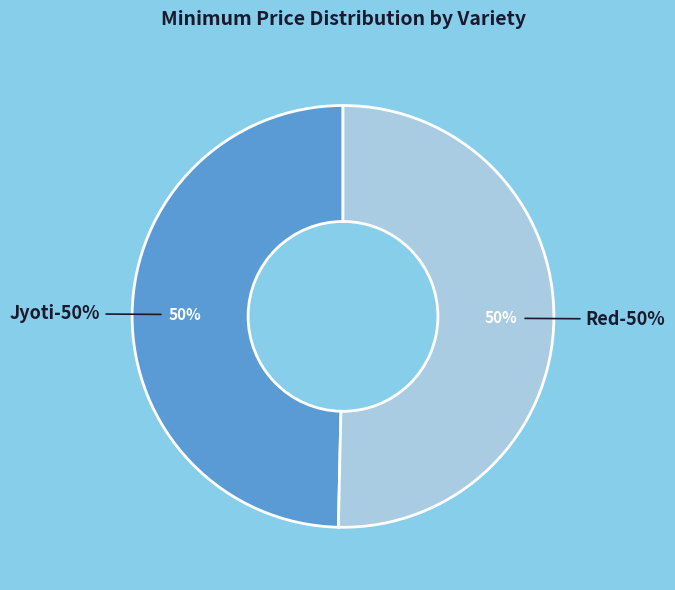

What percentage do Red and Jyoti together represent?

100.0%